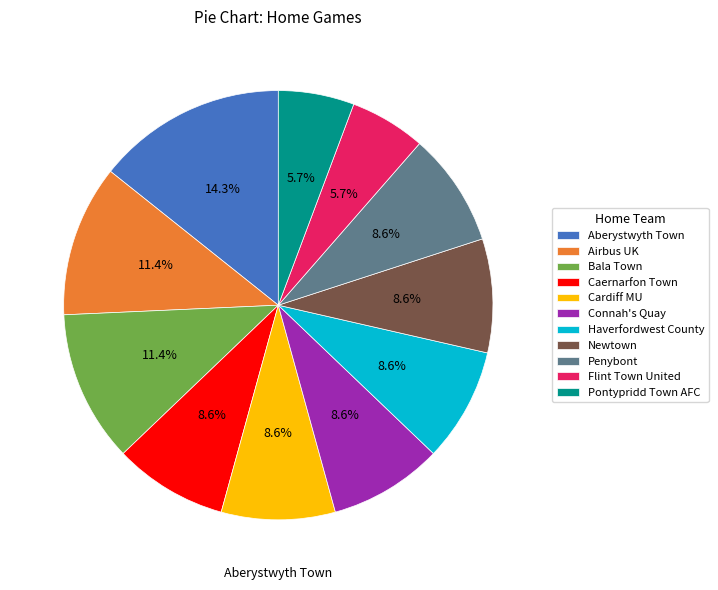

Count the number of slices in the pie.

11